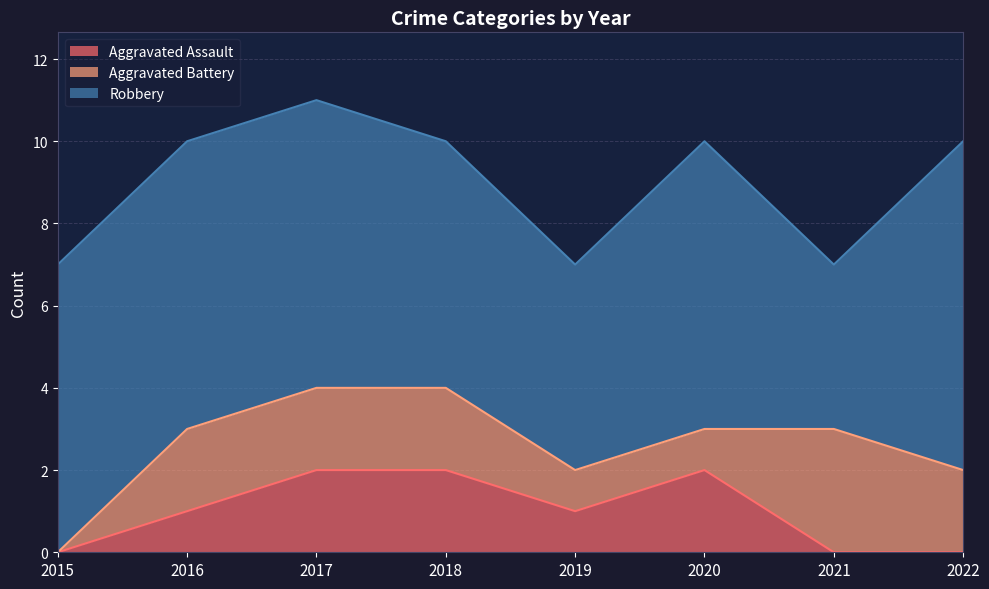

True or false: Aggravated Assault and Robbery cross at least once.

False